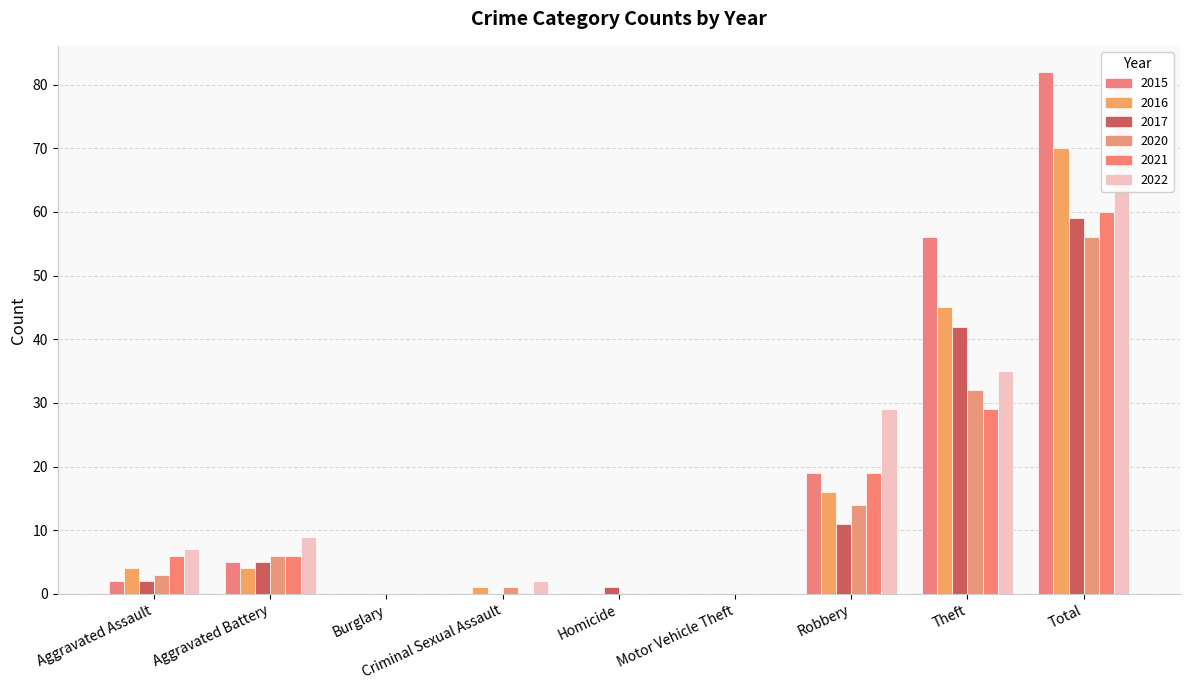

How many data points in 2015 are above 2?

4